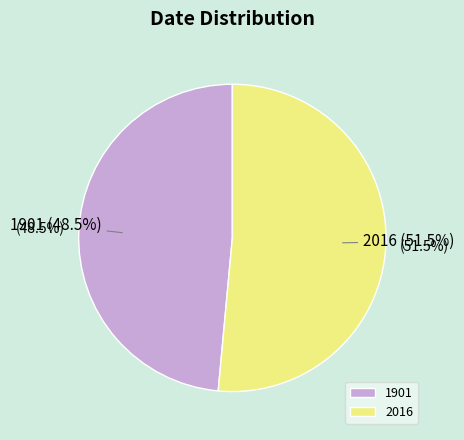

Do 2016 and 1901 together represent more than half of the pie?

Yes